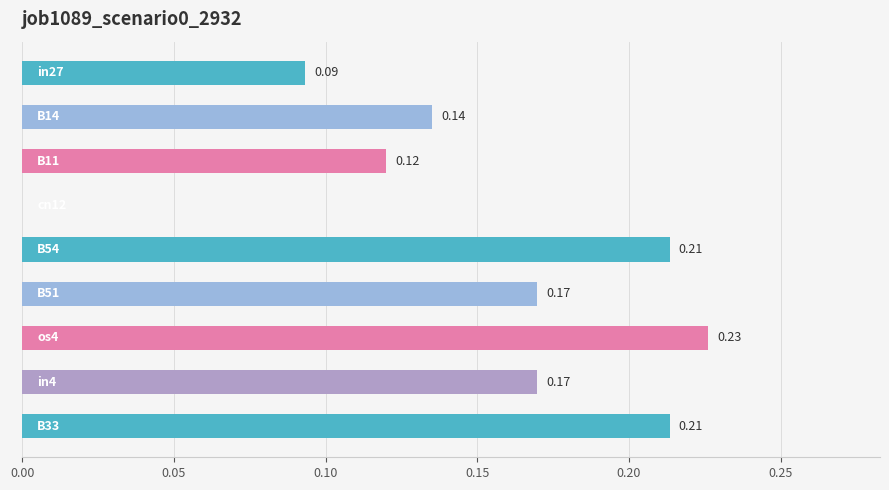

How many distinct data groups are displayed?

1